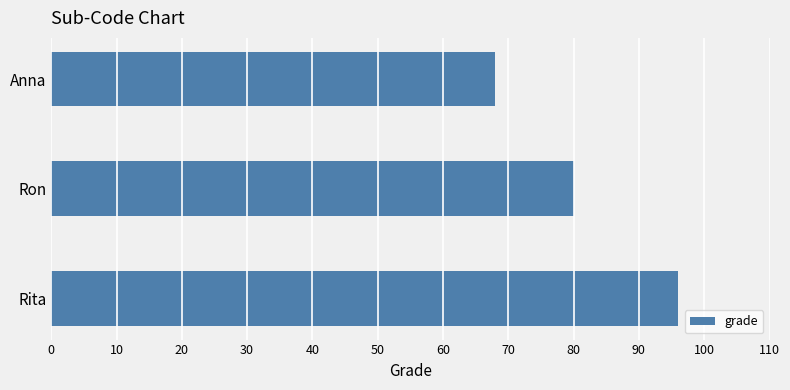

List the labels in order of value, largest first.

Rita, Ron, Anna